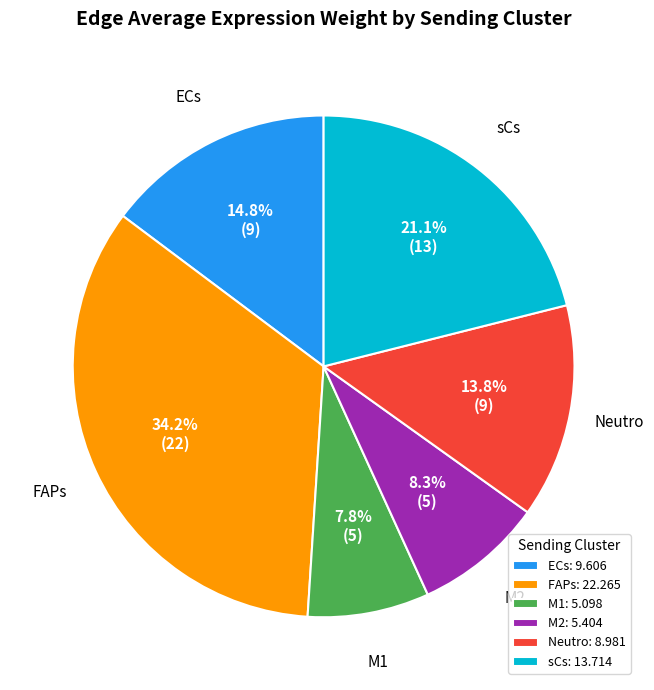

Does ECs represent more than half of the total?

No